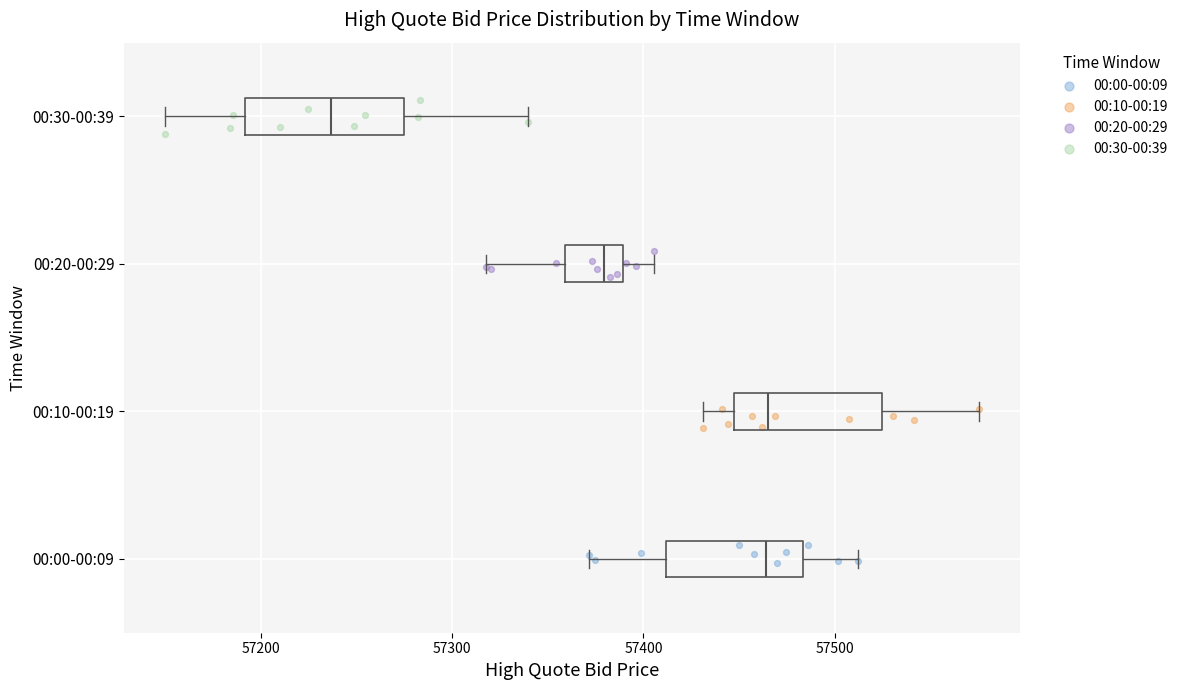

Reading bottom to top, read every box against the x-axis: the position of its median line, the range the box covers, and the ends of its whiskers. The values are not printed on the chart, so give them approximately, as read against the axis.

00:00-00:09: median 57460, box 57410 to 57480, whiskers 57370 to 57510
00:10-00:19: median 57470, box 57450 to 57520, whiskers 57430 to 57580
00:20-00:29: median 57380, box 57360 to 57390, whiskers 57320 to 57410
00:30-00:39: median 57240, box 57190 to 57280, whiskers 57150 to 57340